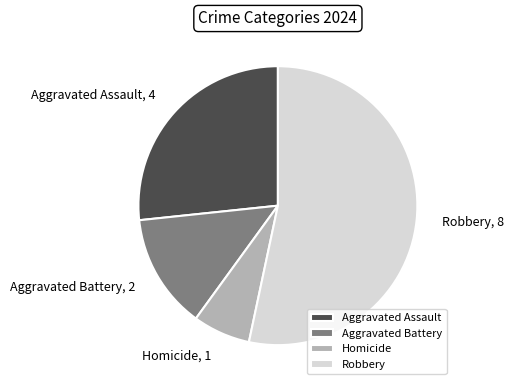

What is the smallest slice in the pie chart?

Homicide